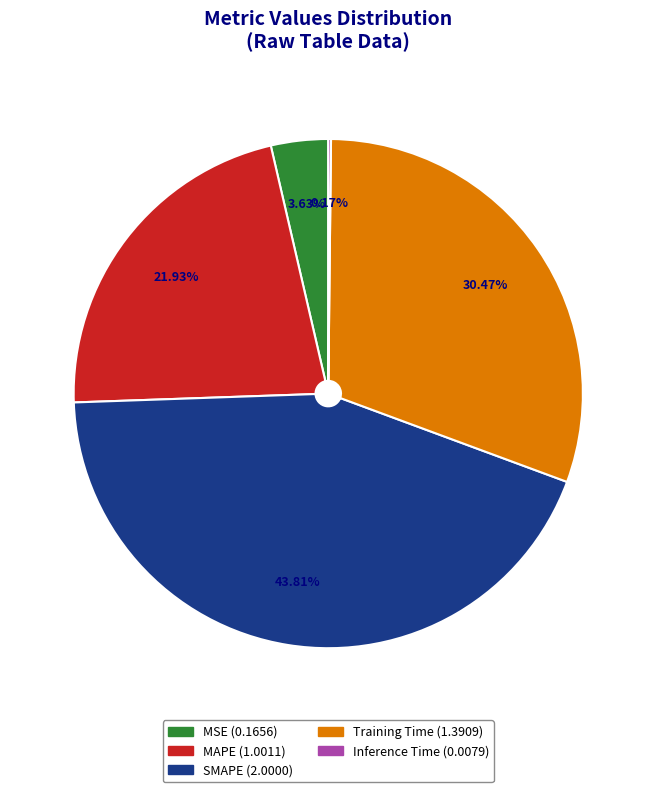

Is it true that Training Time is 23% of the pie?

False